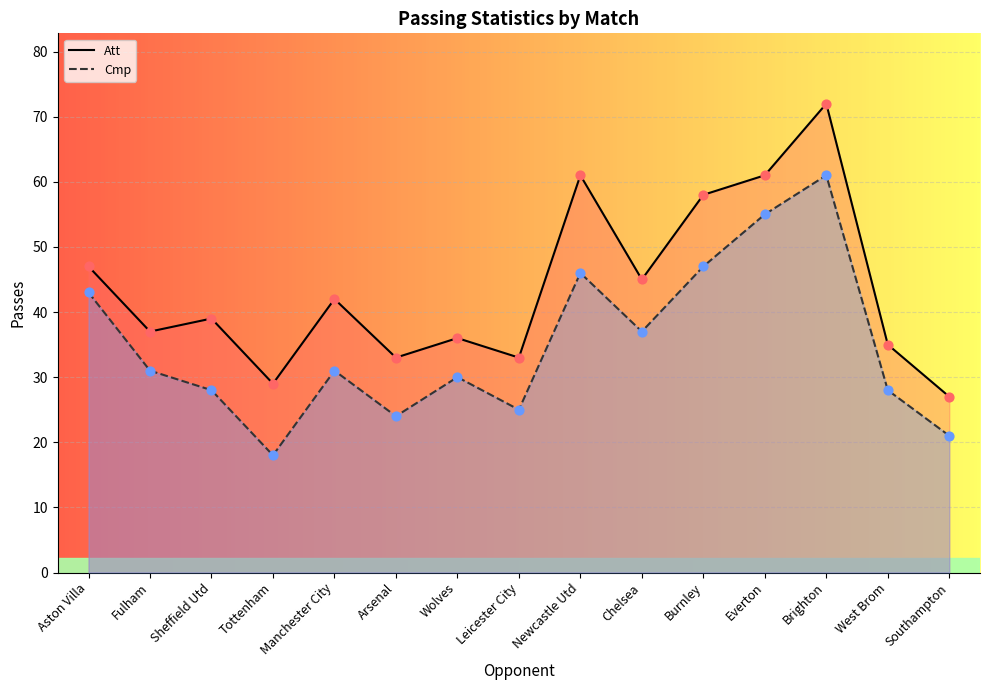

Which series reaches the maximum Y coordinate?

Att